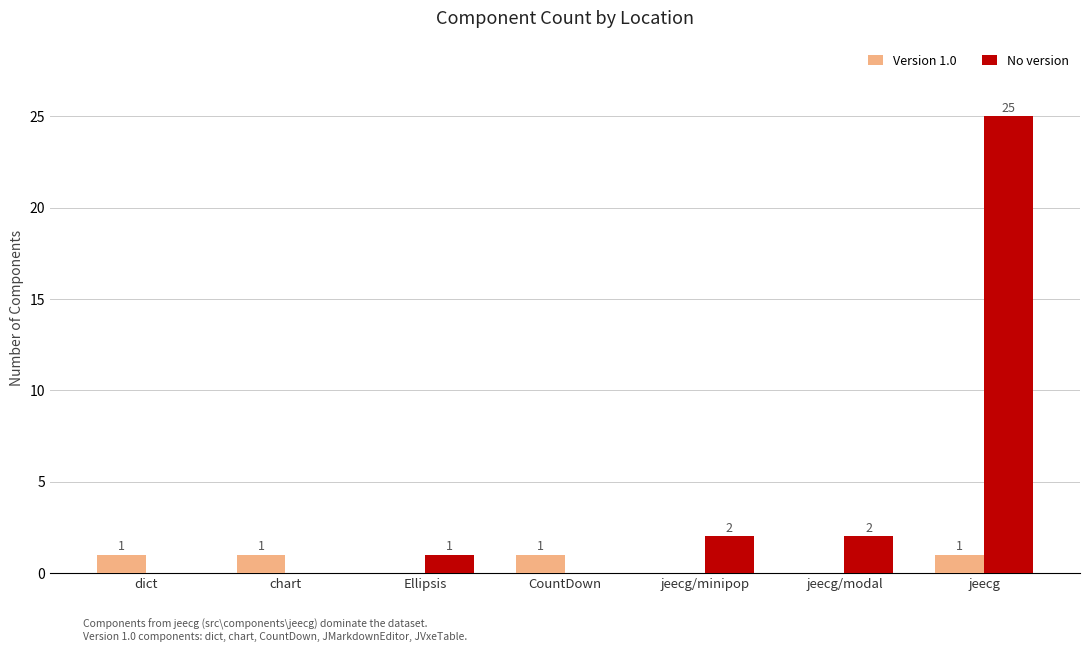

What is the sum of the No version values at Ellipsis and jeecg/minipop?

3